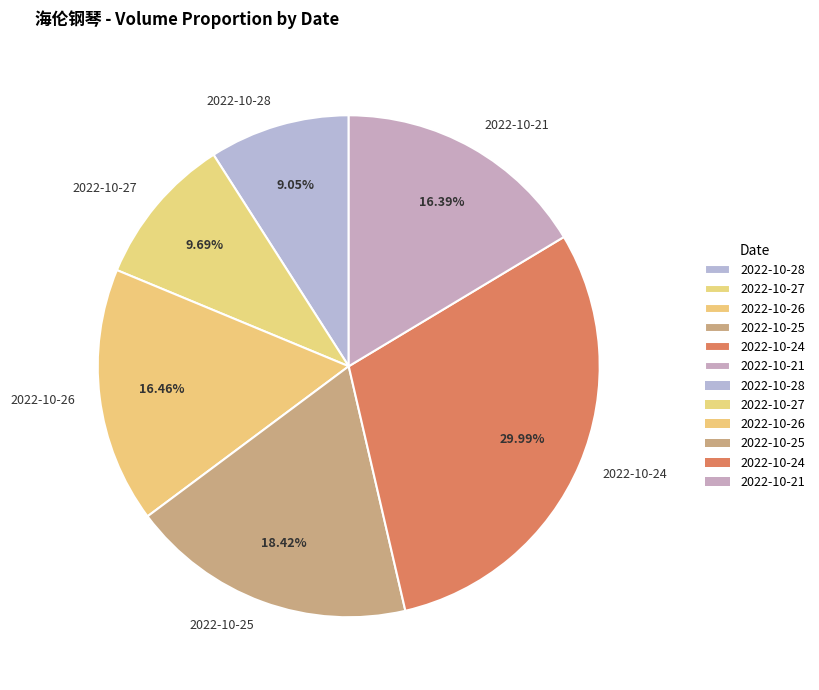

Count the number of slices in the pie.

6